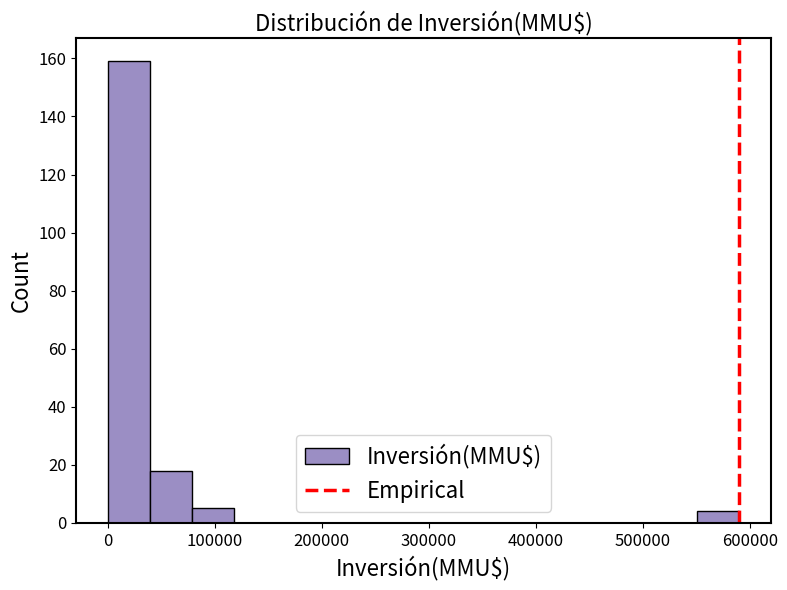

Read against the x-axis, roughly where is the centre of the tallest bar?

20000